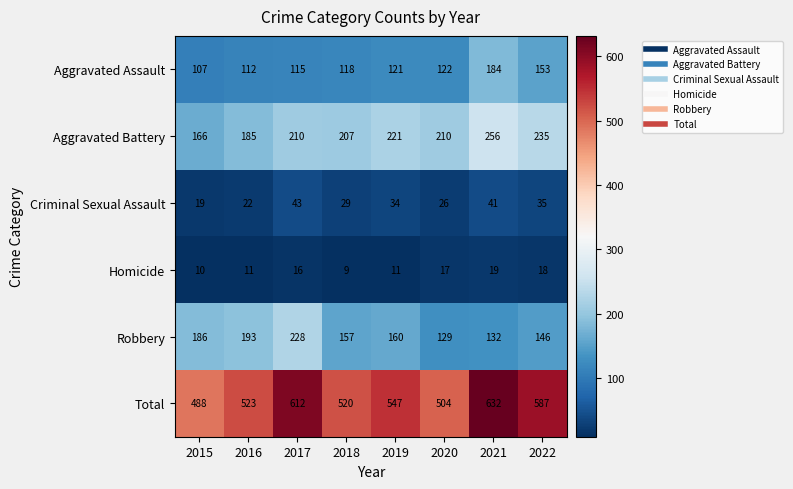

Is it true that Aggravated Battery equals 307 at 2020?

False